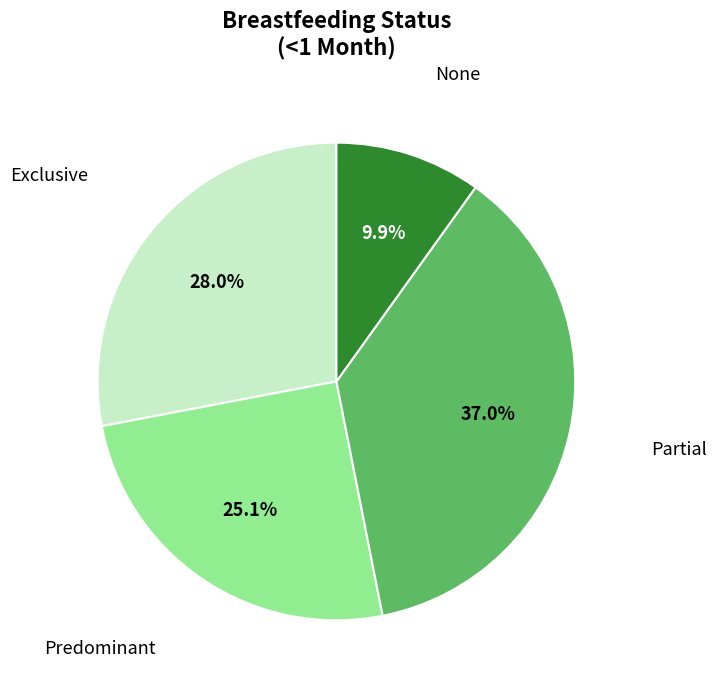

True or false: Partial accounts for 23% of the total.

False